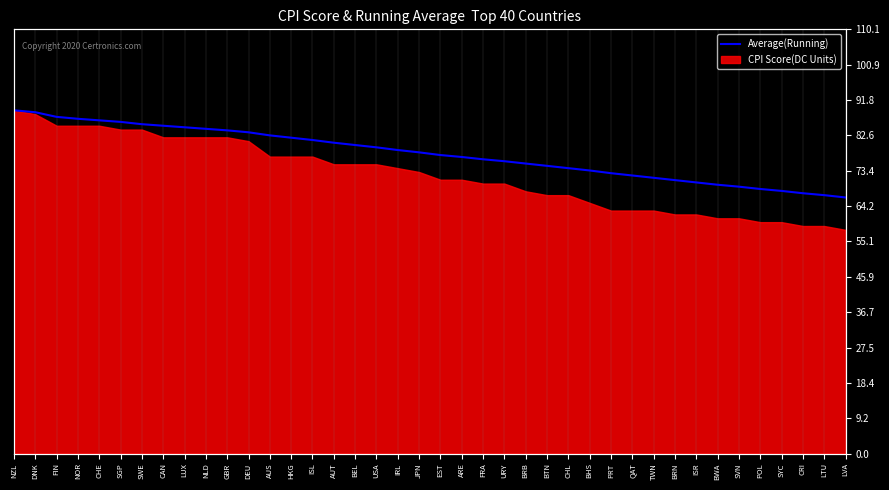

Read the value at QAT.

72.1